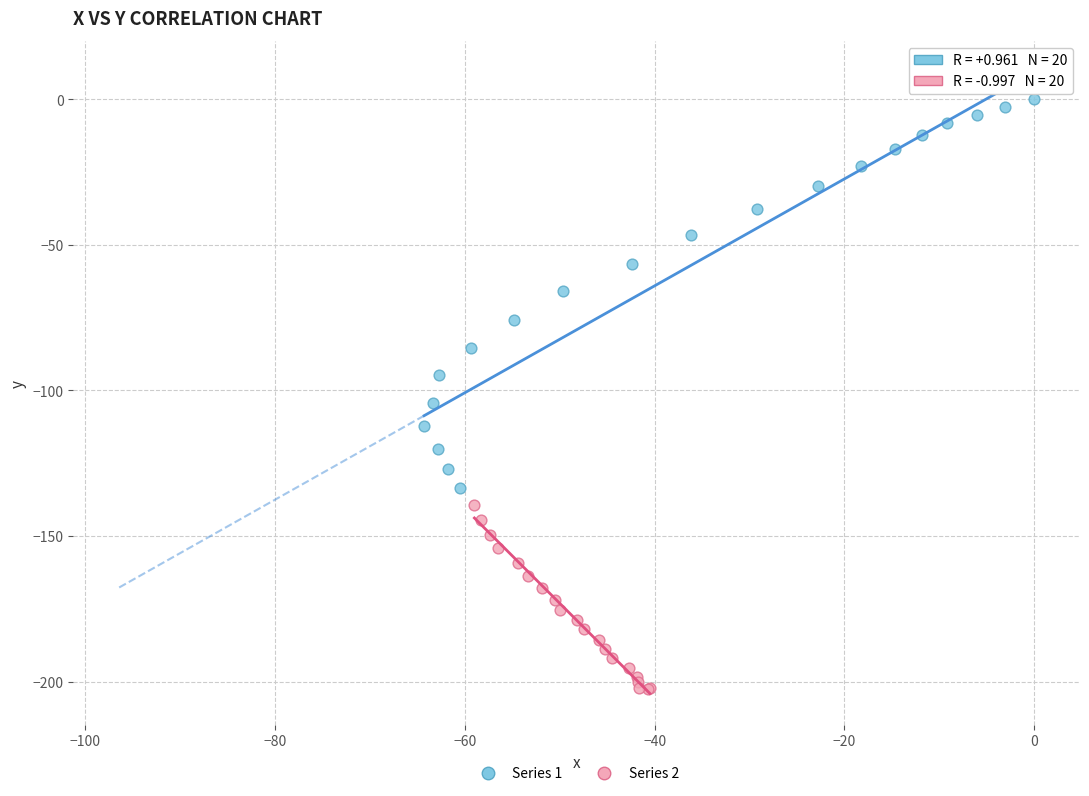

Which series contains the lowest Y value?

Series 2